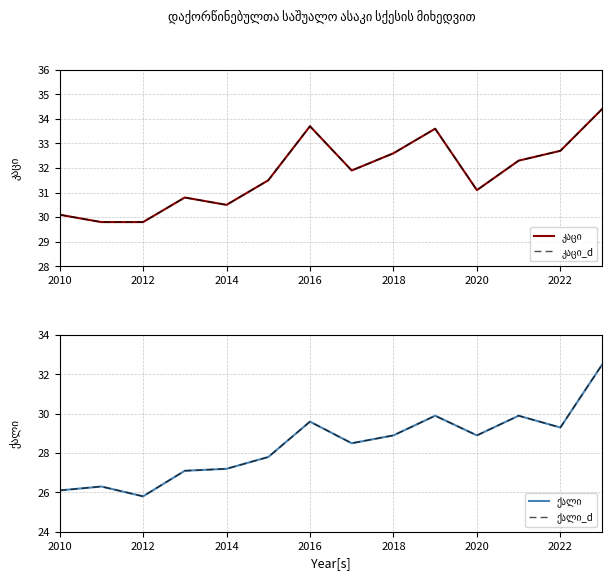

What is the value of the ქალი_d point at the 11th from the left?

28.9